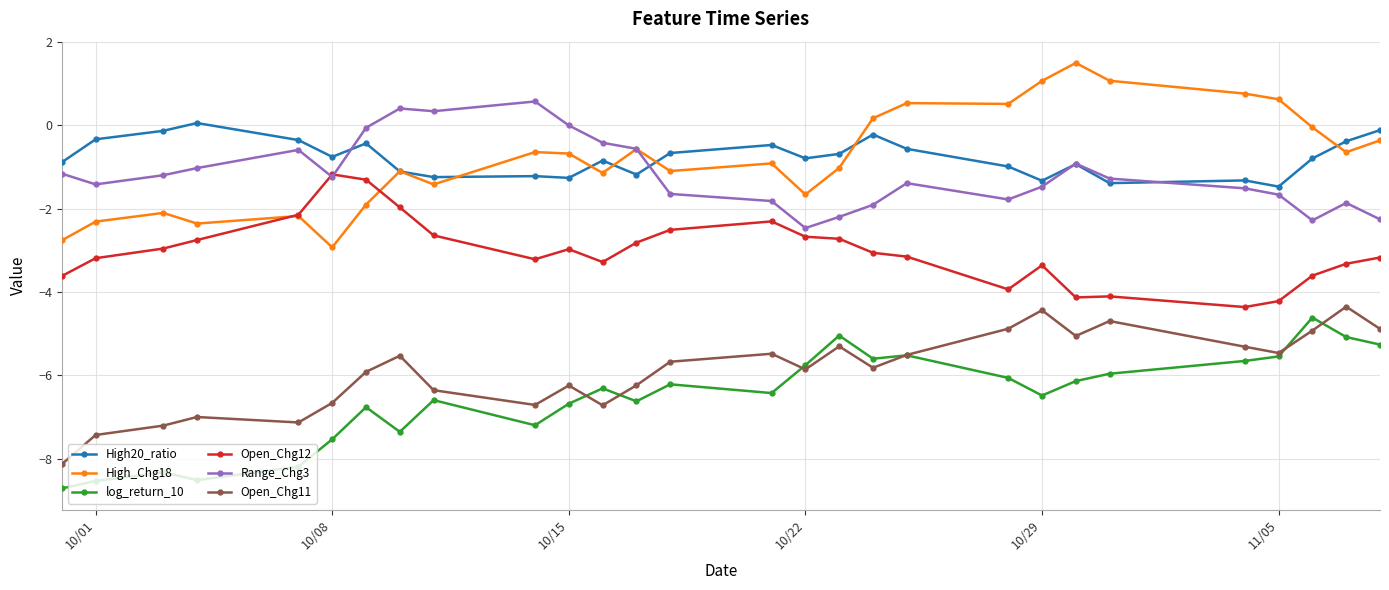

What is the greatest value displayed?

1.5